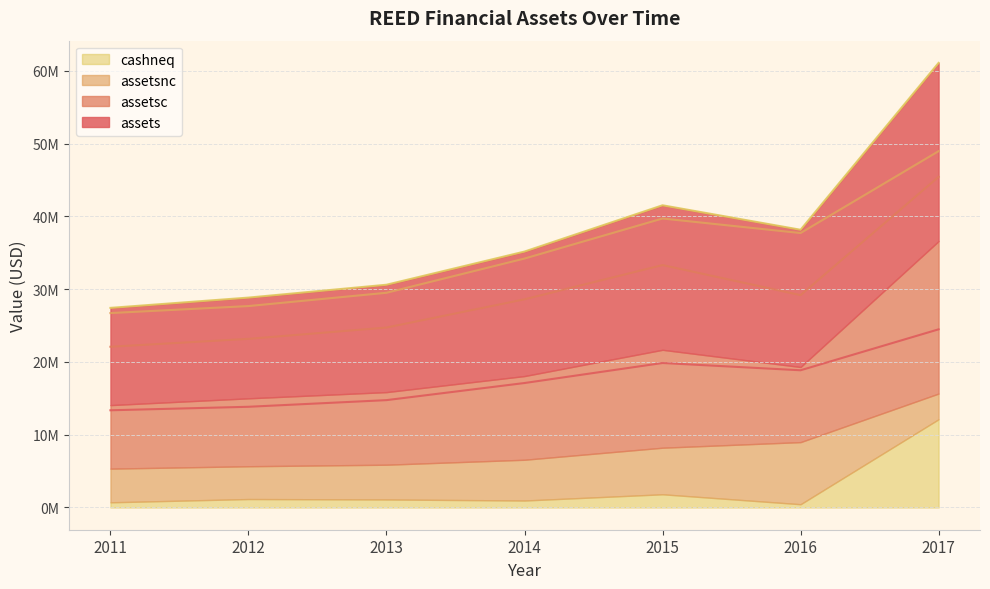

At how many categories does at least one series exceed 30209272?

2